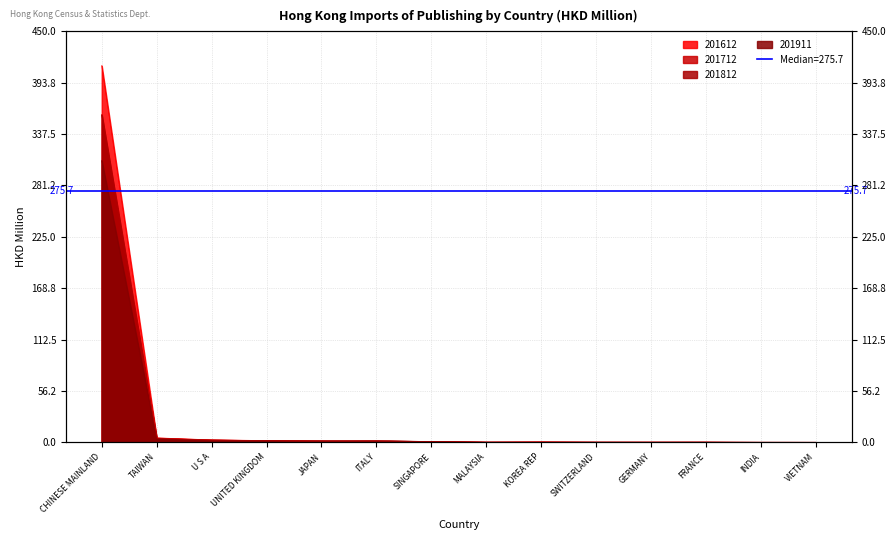

Rank the categories by 201712 value from lowest to highest.

VIETNAM, INDIA, SWITZERLAND, GERMANY, MALAYSIA, KOREA REP, FRANCE, SINGAPORE, ITALY, JAPAN, UNITED KINGDOM, U S A, TAIWAN, CHINESE MAINLAND